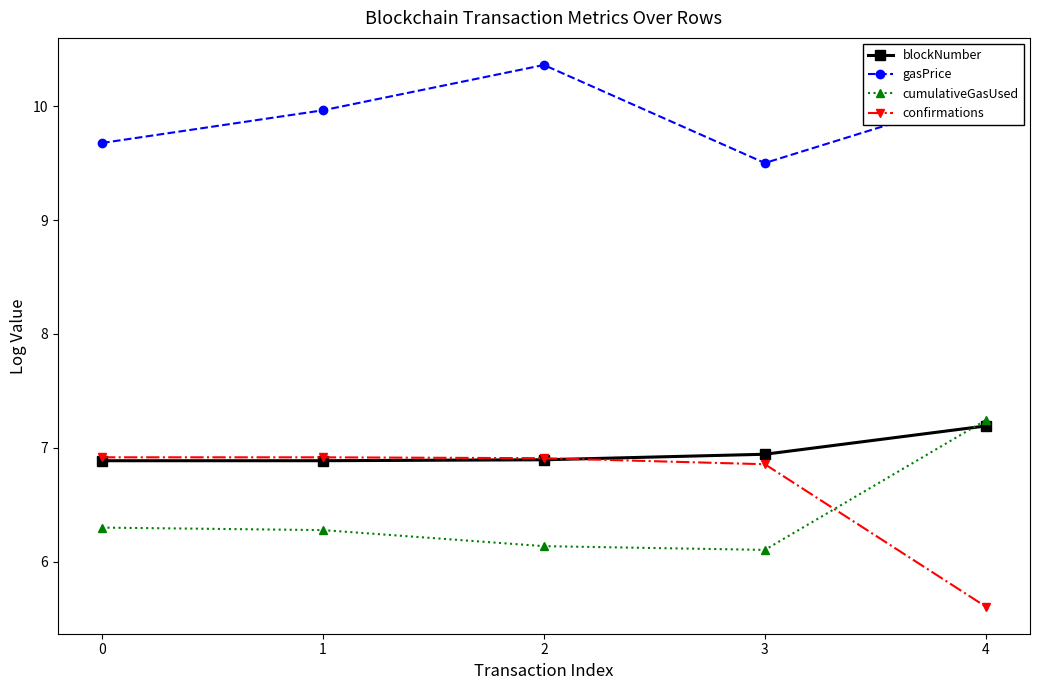

Does the chart have visible grid lines?

No